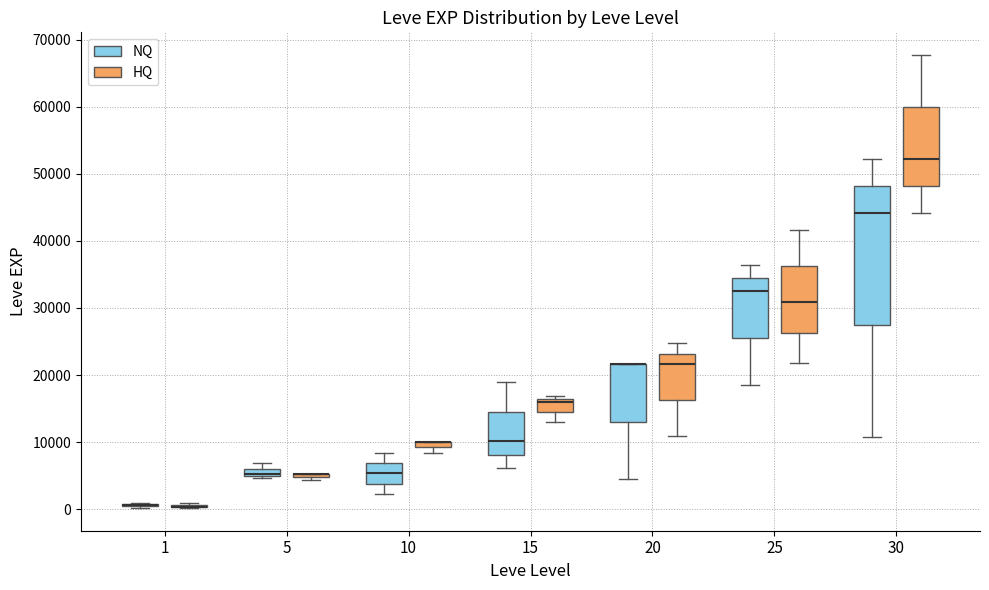

Where is the upper edge of the box for 30 (NQ) on the y-axis? The values are not printed on the chart, so give them approximately, as read against the axis.

48000